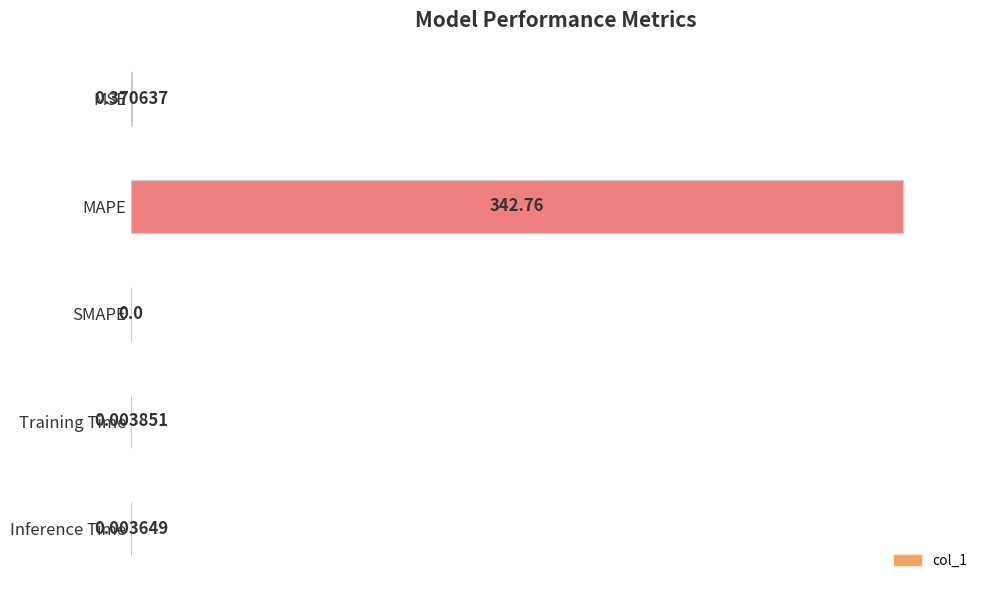

How many values exceed 0?

4